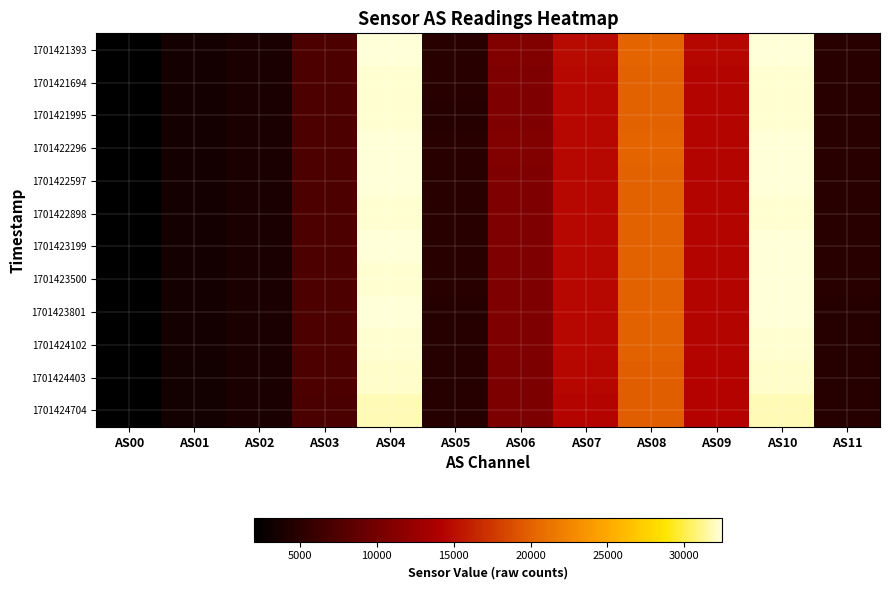

At which category is the sum across all series the highest?

AS04